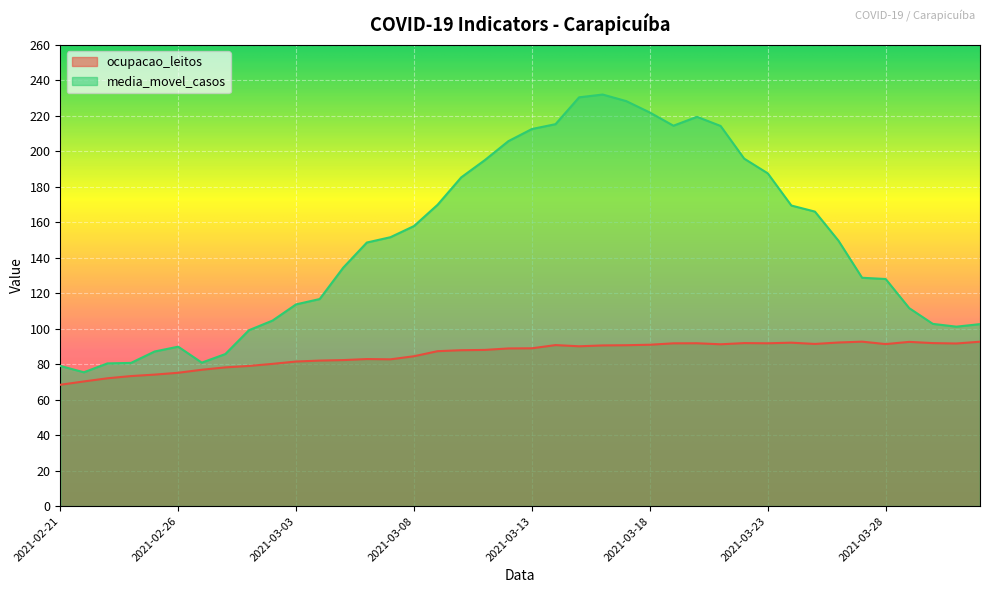

List the labels in order of ocupacao_leitos value, largest first.

2021-03-27, 2021-04-01, 2021-03-29, 2021-03-26, 2021-03-24, 2021-03-22, 2021-03-30, 2021-03-20, 2021-03-23, 2021-03-19, 2021-03-31, 2021-03-25, 2021-03-28, 2021-03-21, 2021-03-18, 2021-03-14, 2021-03-17, 2021-03-16, 2021-03-15, 2021-03-13, 2021-03-12, 2021-03-11, 2021-03-10, 2021-03-09, 2021-03-08, 2021-03-06, 2021-03-07, 2021-03-05, 2021-03-04, 2021-03-03, 2021-03-02, 2021-03-01, 2021-02-28, 2021-02-27, 2021-02-26, 2021-02-25, 2021-02-24, 2021-02-23, 2021-02-22, 2021-02-21